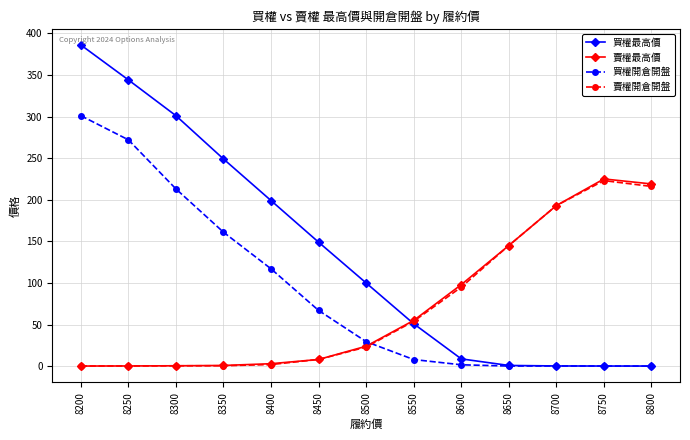

Which series has the largest range (max minus min)?

買權最高價